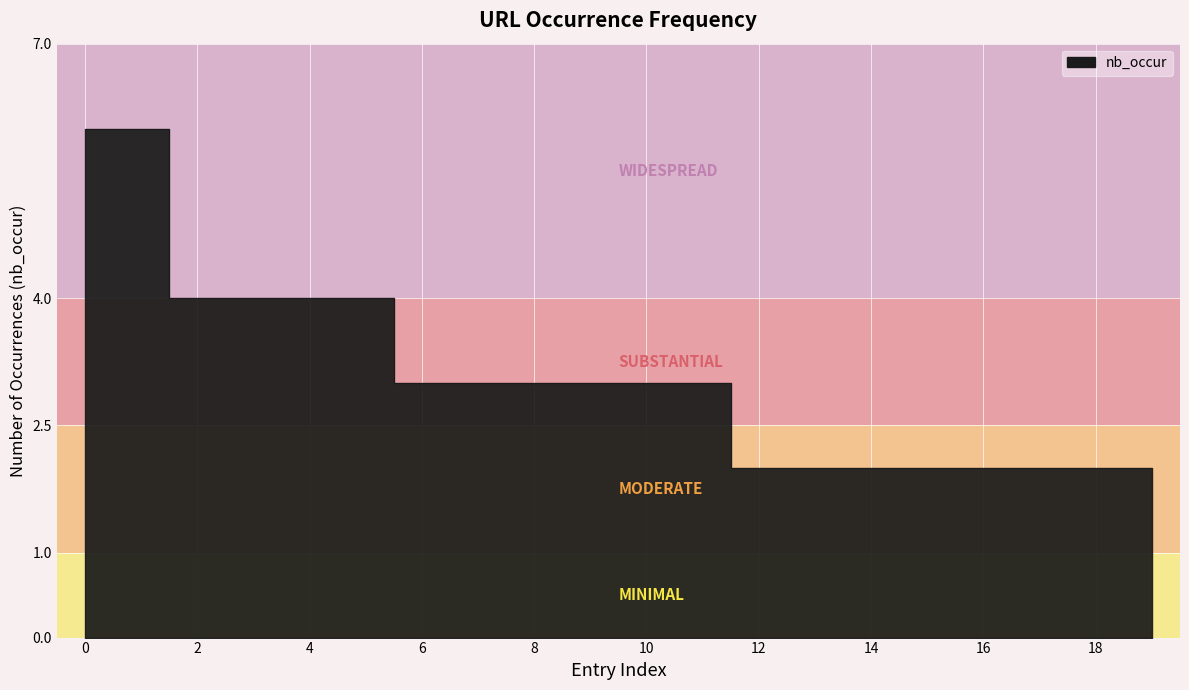

List the labels in order of value, smallest first.

12, 13, 14, 15, 16, 17, 18, 19, 6, 7, 8, 9, 10, 11, 2, 3, 4, 5, 0, 1